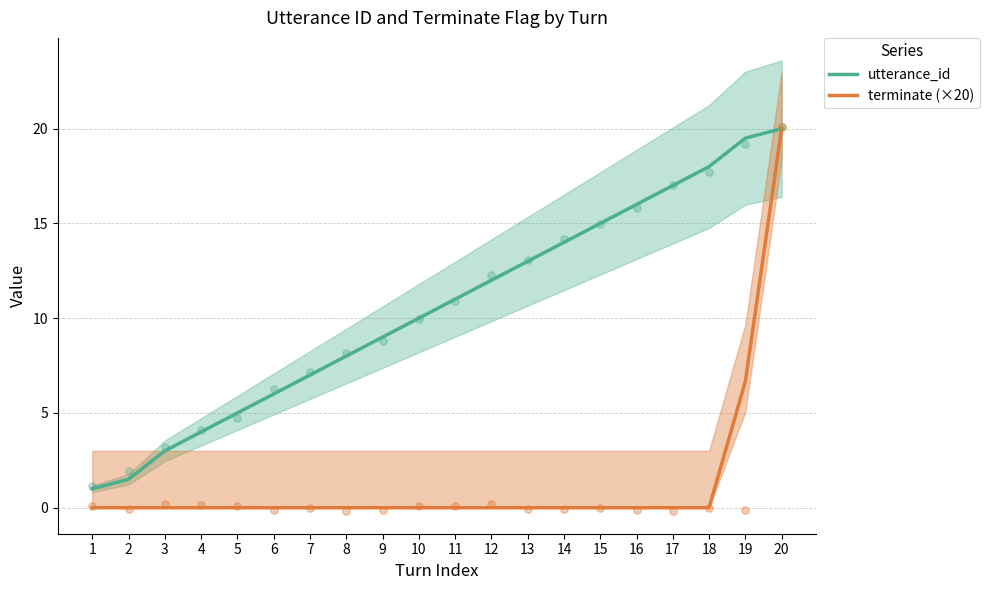

What is the total value across all series at 15?

15.0